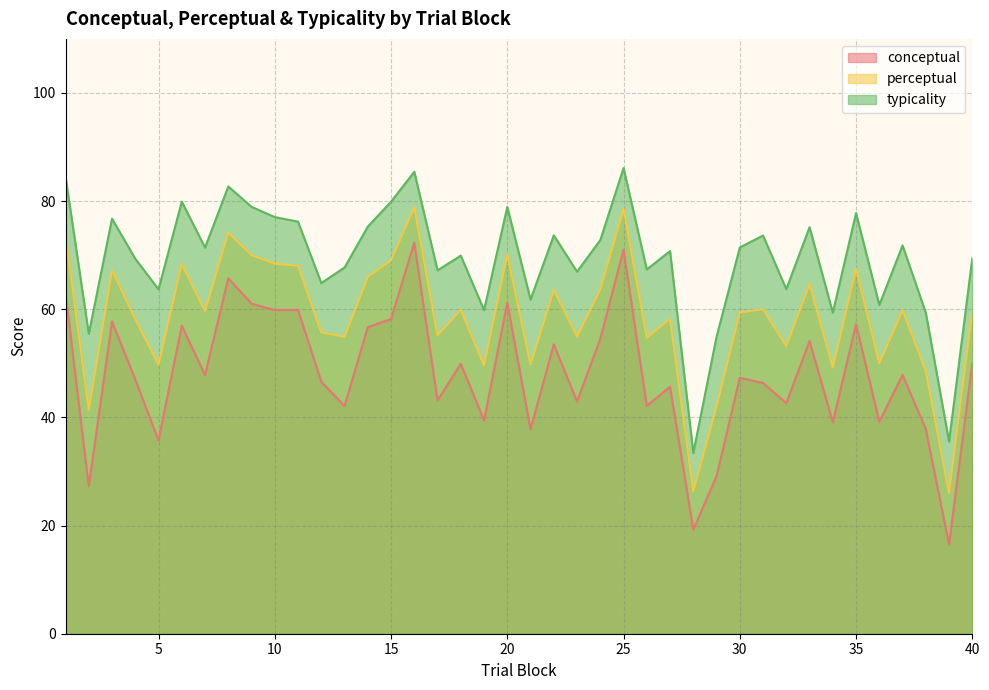

Between 12 and 32, which series saw the biggest shift?

conceptual